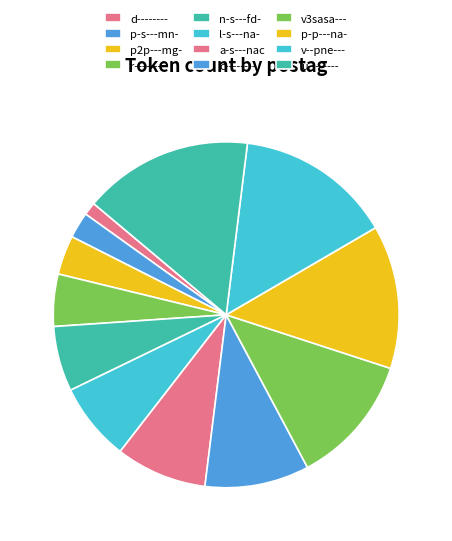

Rank the categories by value from lowest to highest.

d--------, p-s---mn-, p2p---mg-, r--------, n-s---fd-, l-s---na-, a-s---nac, c--------, v3sasa---, p-p---na-, v--pne---, u--------